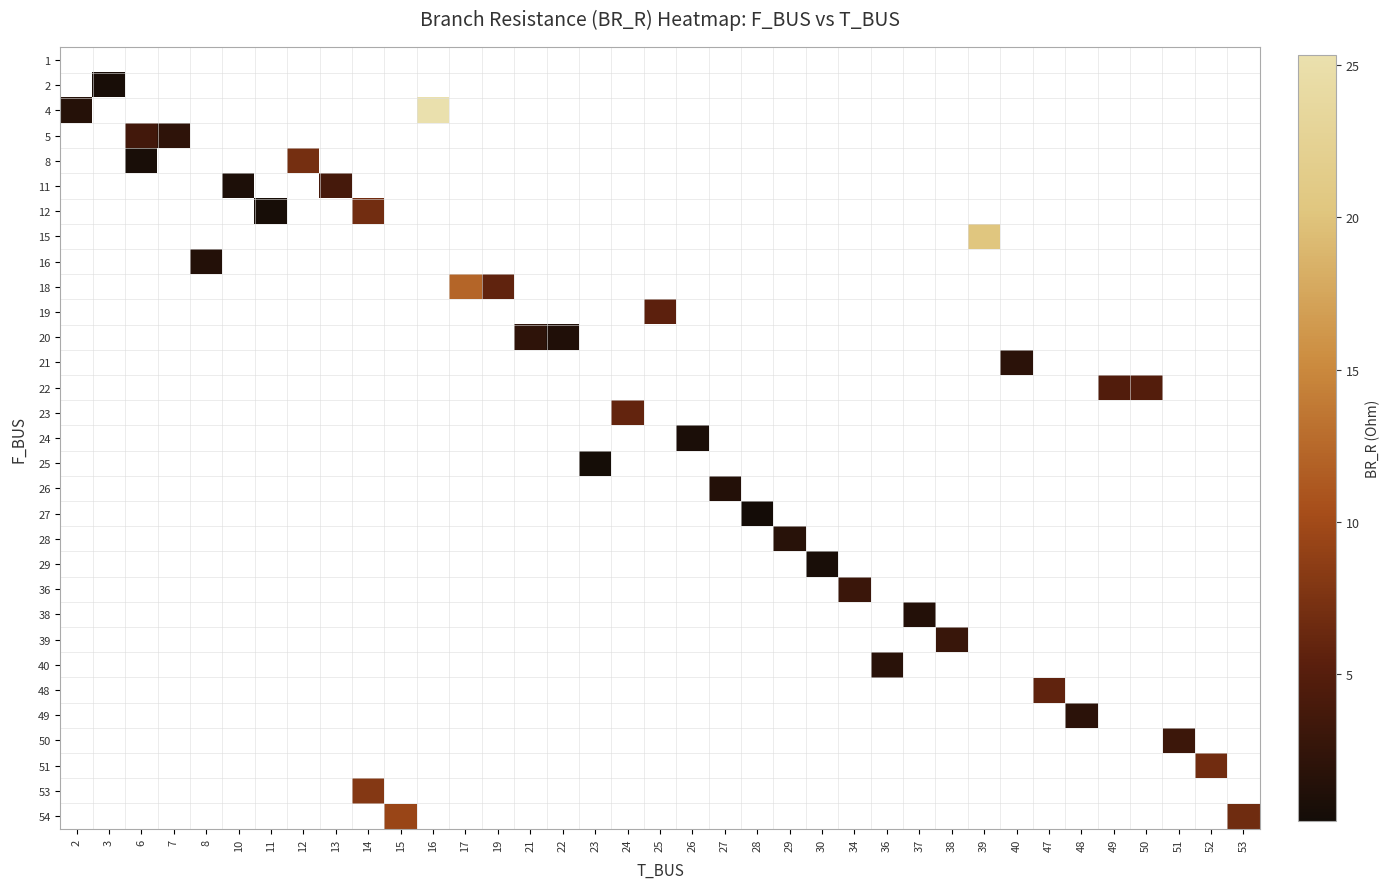

Which category has the highest value across all series?

16